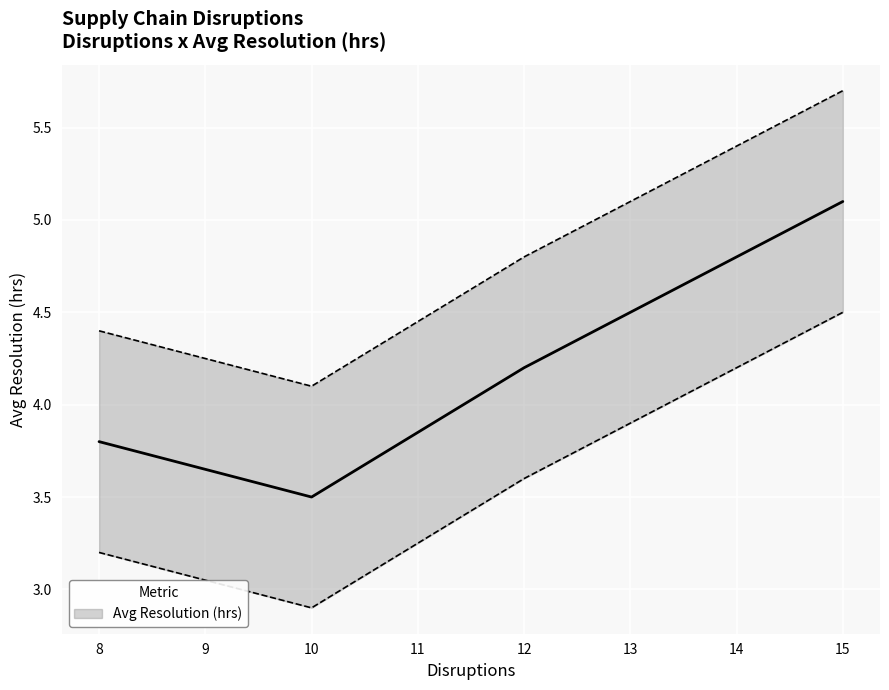

What is the maximum value shown in the chart?

5.1